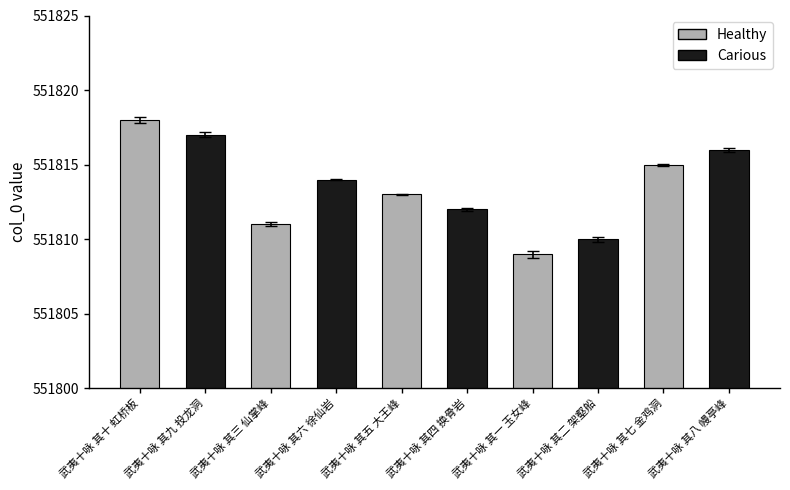

How many distinct data groups are displayed?

2